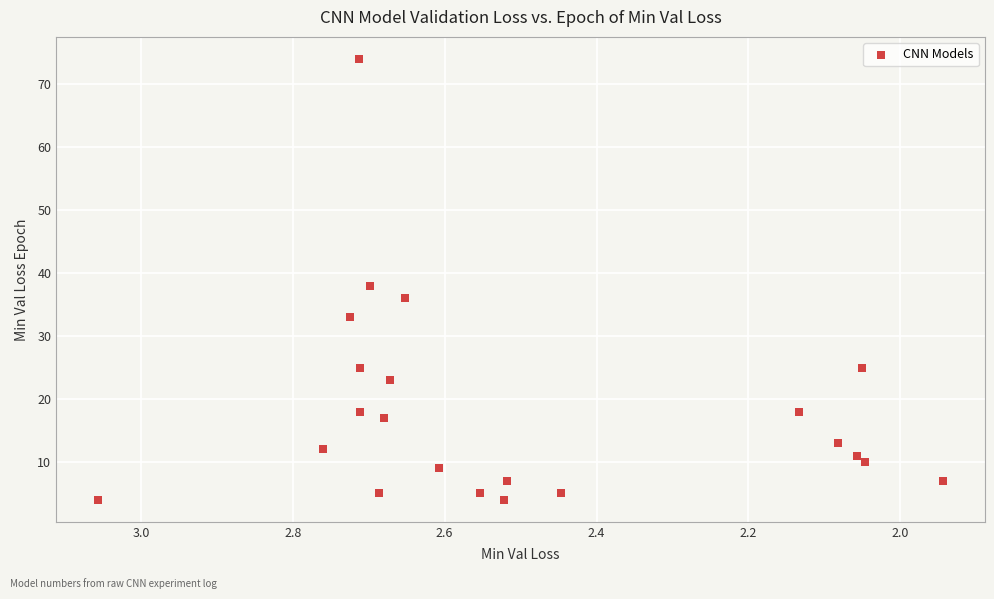

What is the range of Y values (max minus min)?

70